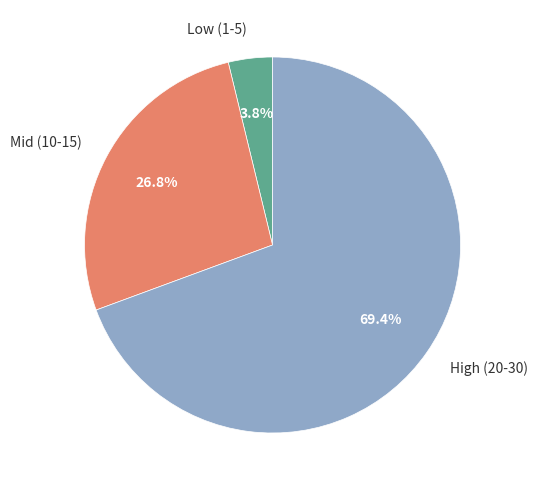

Do Low (1-5) and High (20-30) together represent more than half of the pie?

Yes